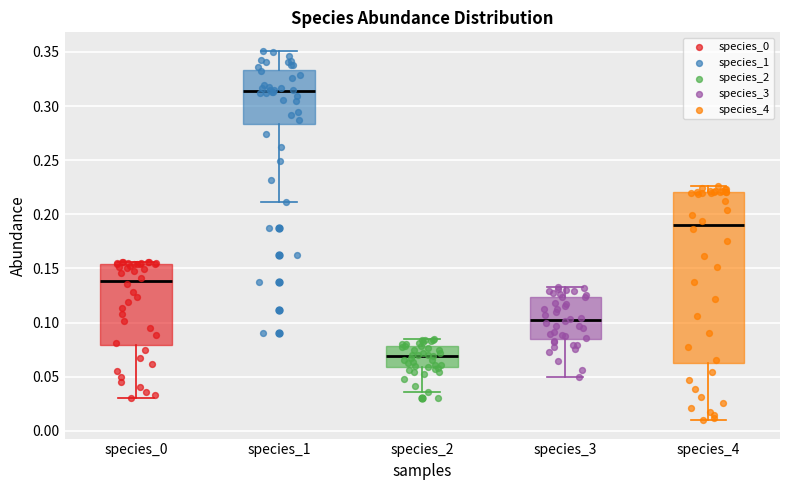

Which box is the tallest, from its lower edge to its upper edge?

species_4